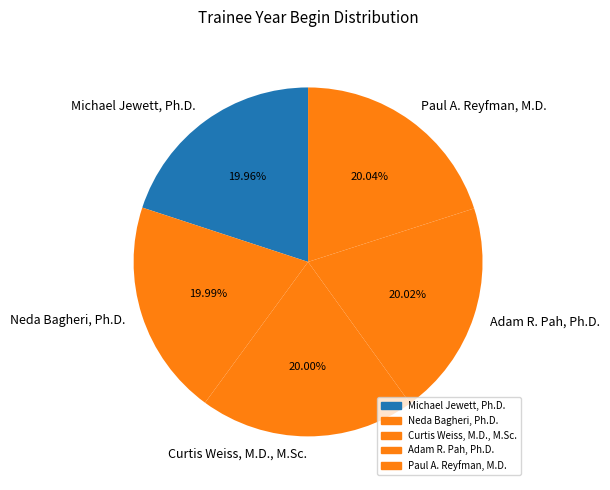

Rank the categories by value from highest to lowest.

Paul A. Reyfman, M.D., Adam R. Pah, Ph.D., Curtis Weiss, M.D., M.Sc., Neda Bagheri, Ph.D., Michael Jewett, Ph.D.